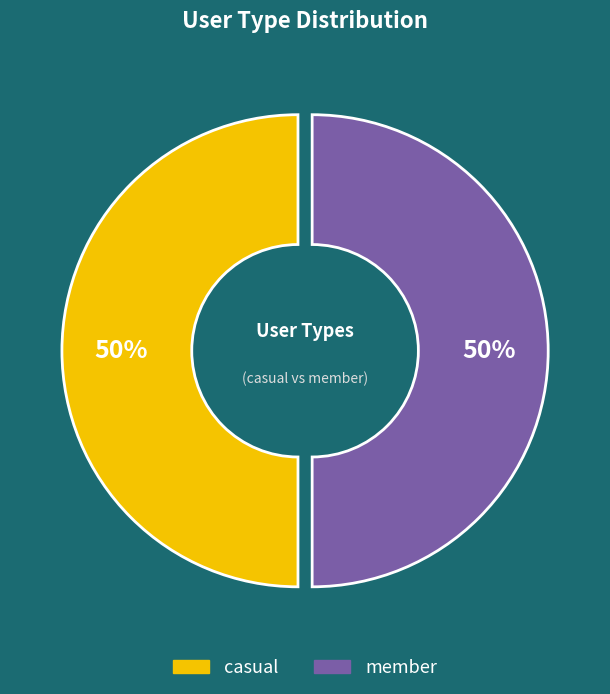

Is it true that member is 50% of the pie?

True